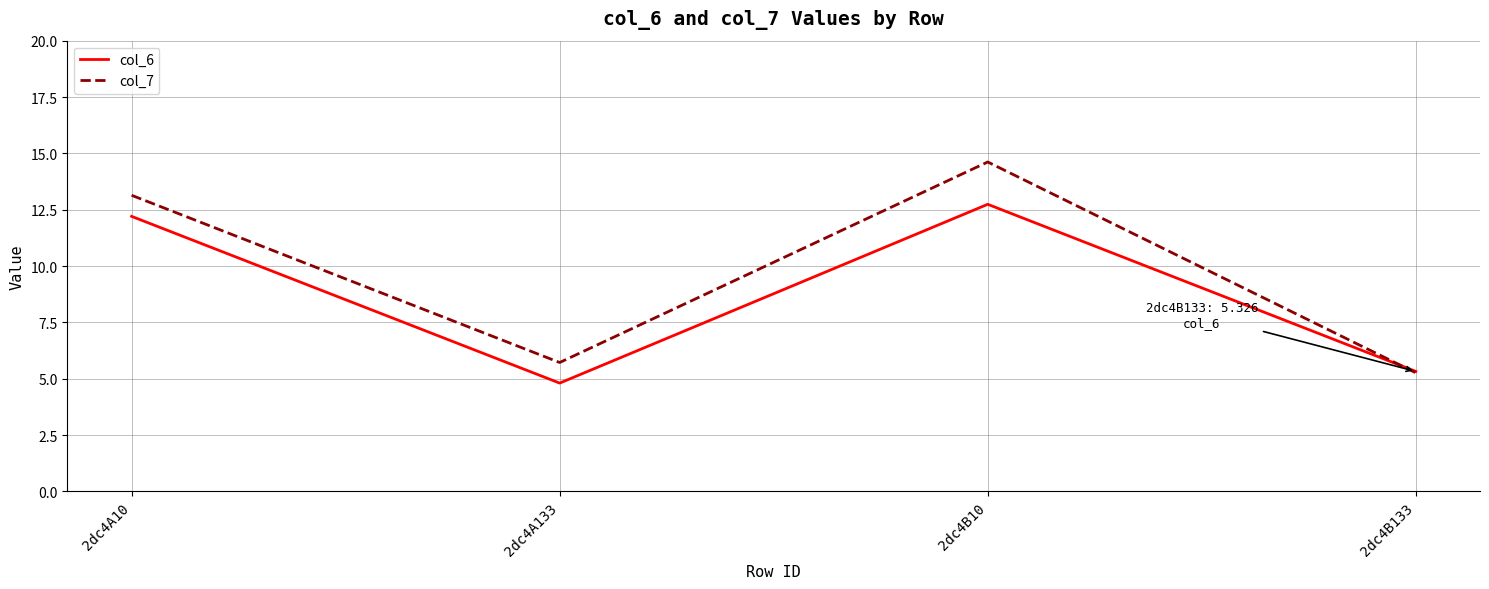

What is the greatest value displayed?

14.6